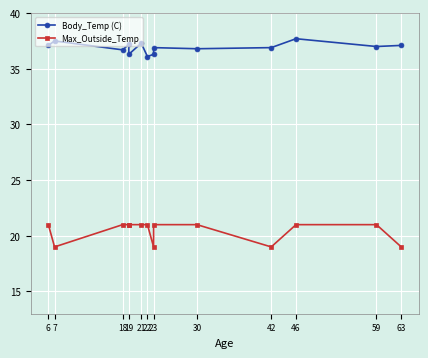

At which label is Max_Outside_Temp closest to 20?

6